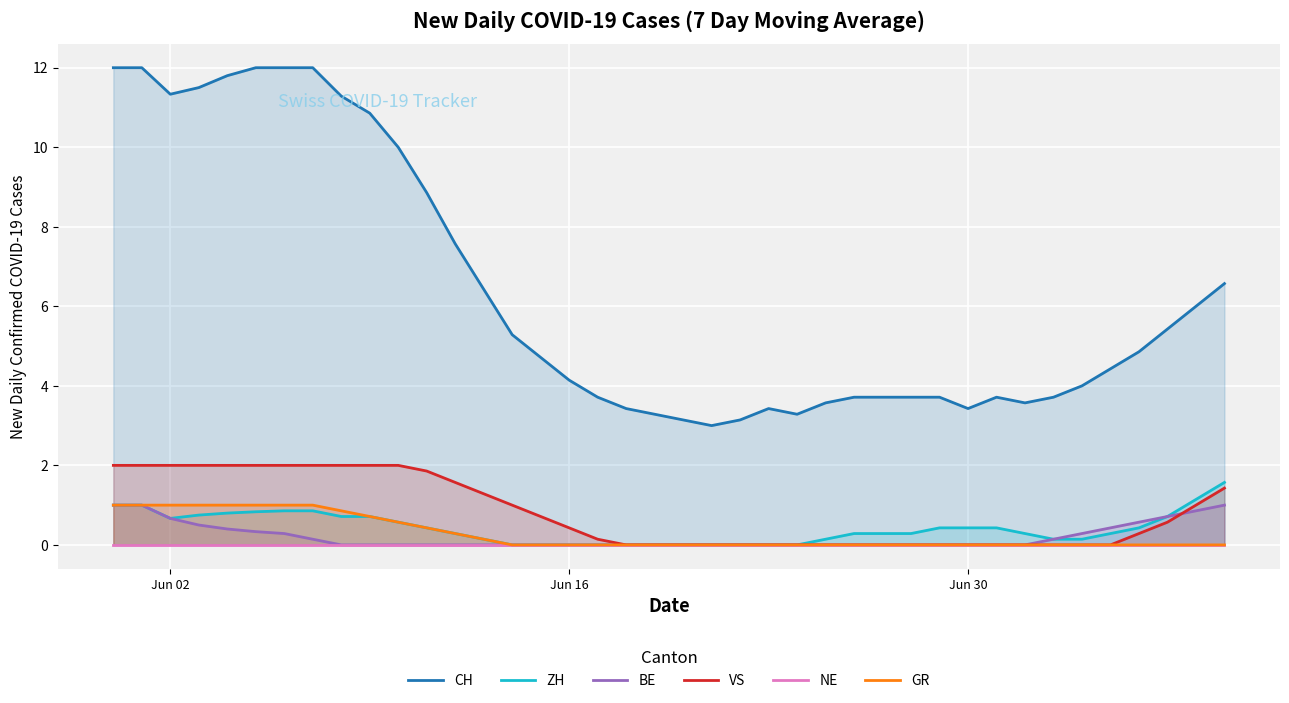

The ZH series shows 0.7 at Jun 16. True or false?

False